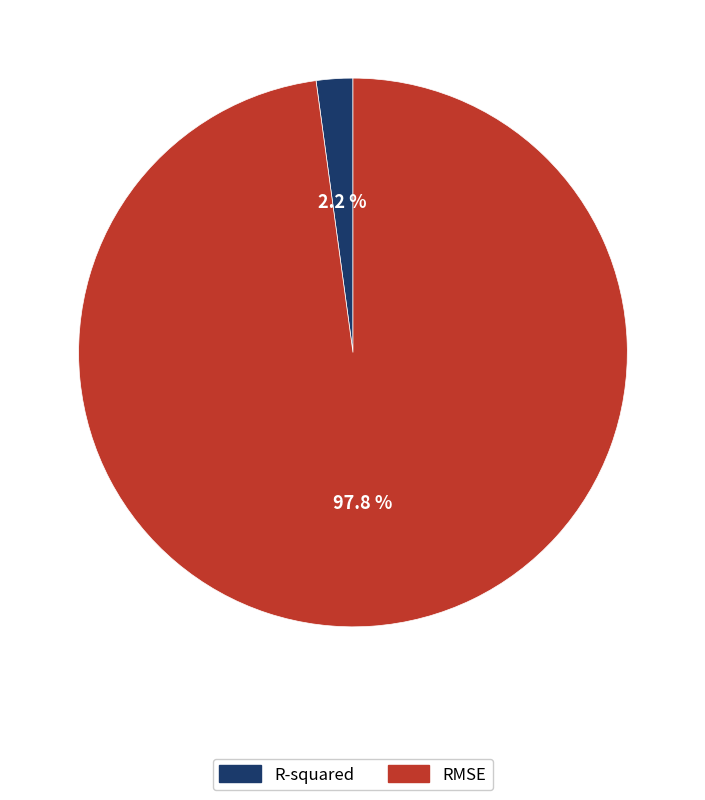

Which slice is the largest?

RMSE